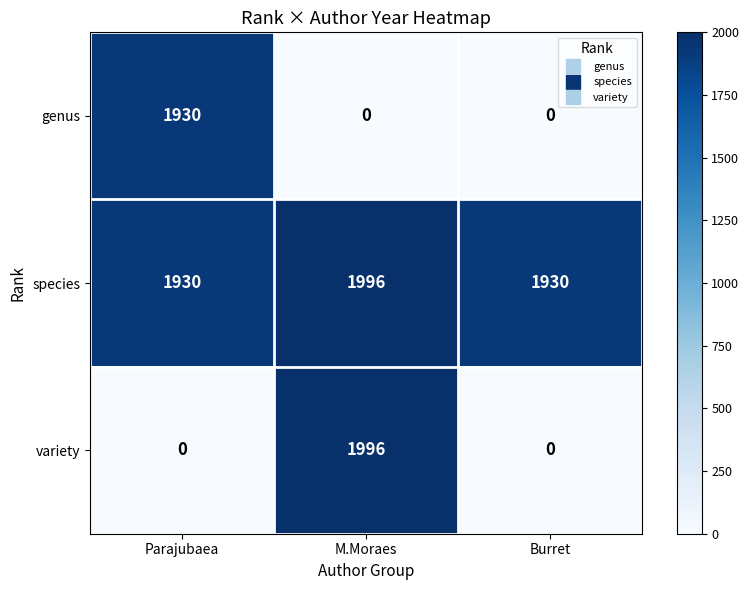

Count the number of categories in the chart.

3